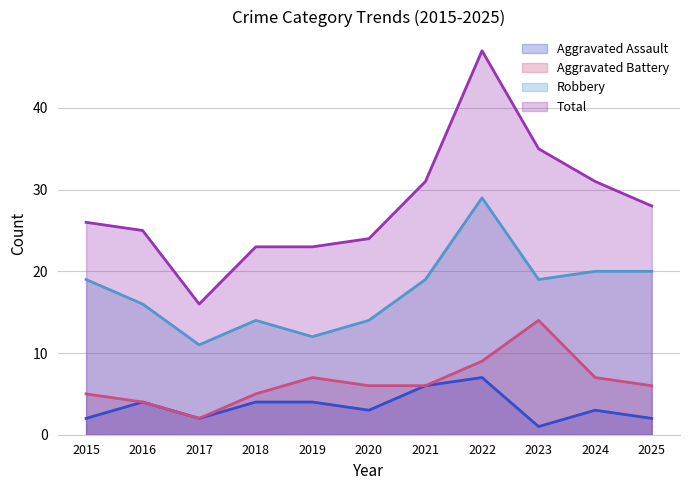

At which label is Total closest to 31?

2021